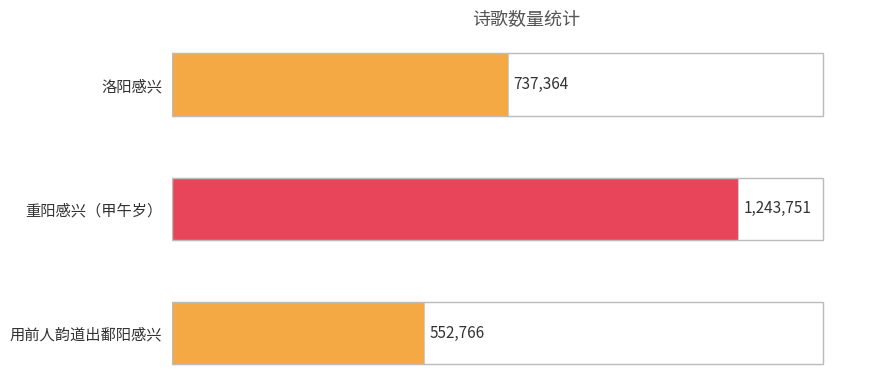

How many categories are shown in the chart?

3